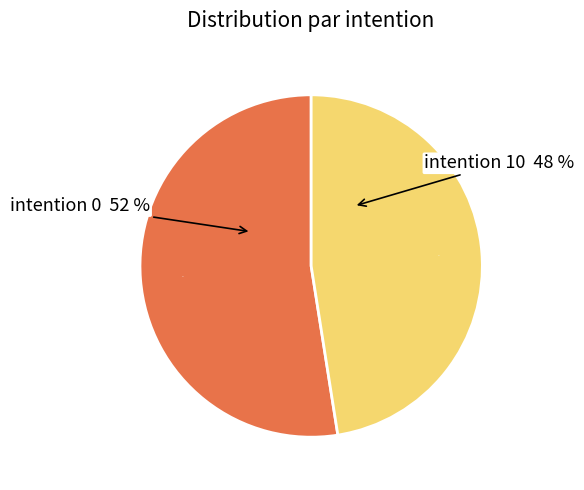

What percentage is the 0 slice, to the nearest percent?

52%